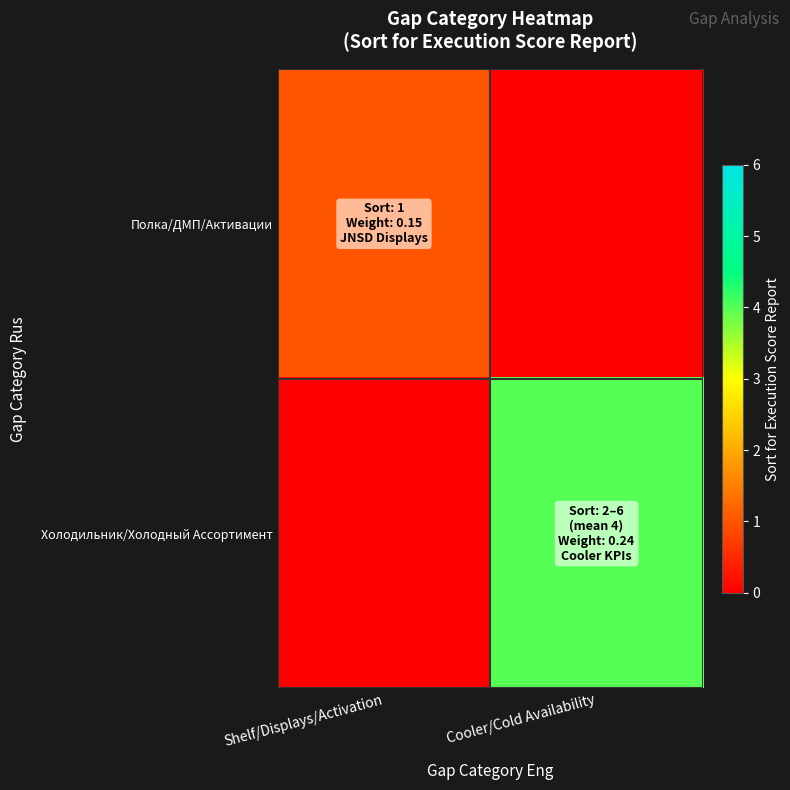

Reading right to left, what are all the values shown in this chart?

Полка/ДМП/Активации: Cooler/Cold Availability=0	Shelf/Displays/Activation=1
Холодильник/Холодный Ассортимент: Cooler/Cold Availability=4	Shelf/Displays/Activation=0